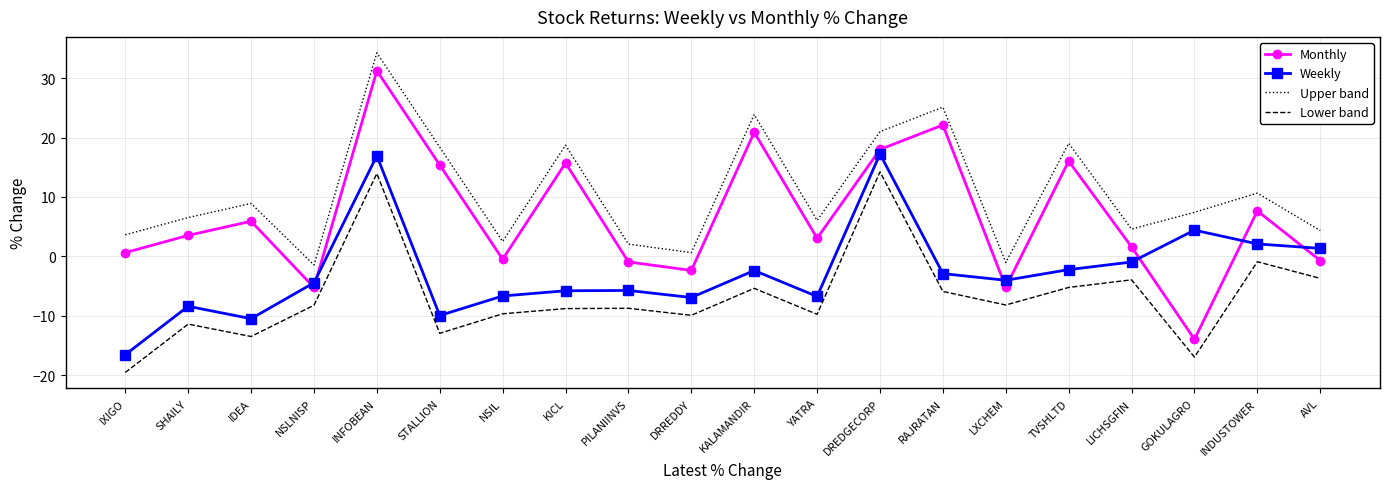

Which series has the largest range (max minus min)?

Monthly